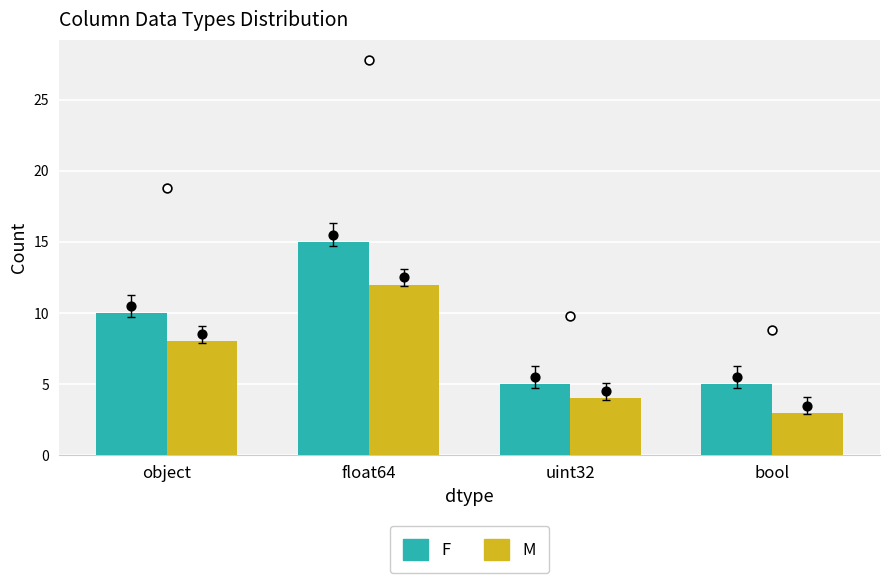

What are all the series names shown in the legend?

F, M